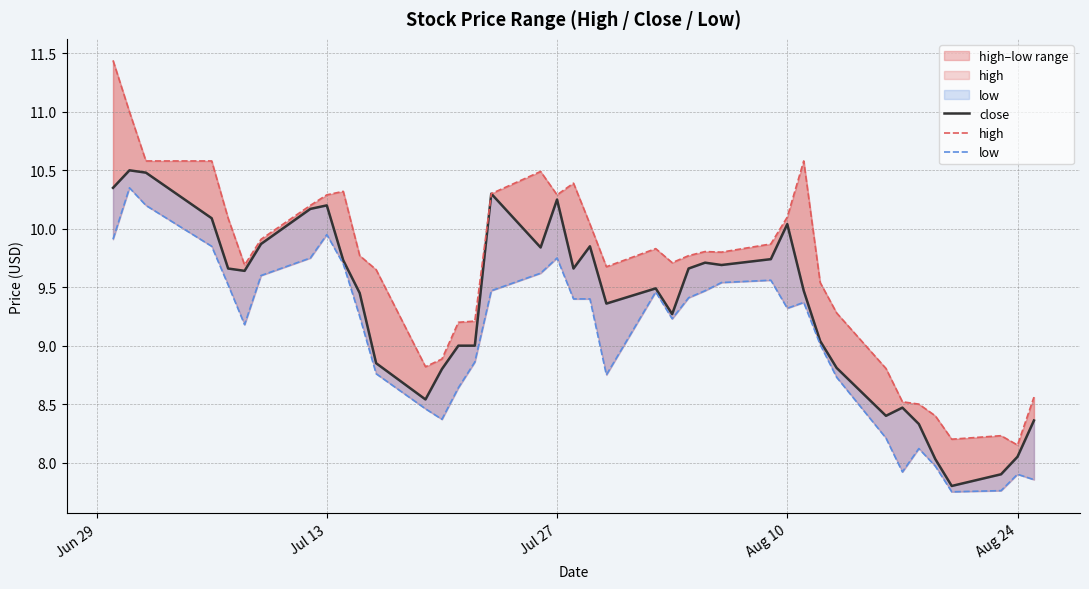

At how many categories does at least one series exceed 10?

15